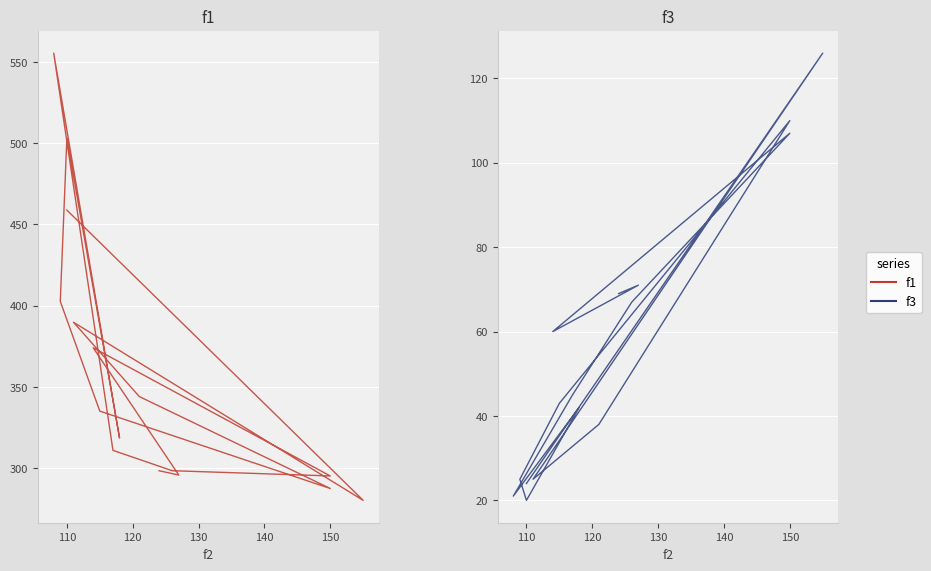

True or false: f3 has more than 1 points higher than both neighbors.

True